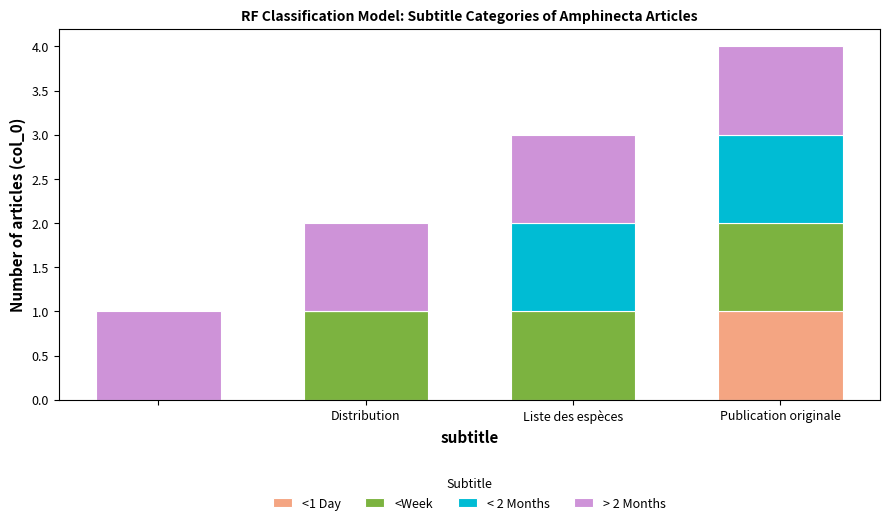

How many distinct data groups are displayed?

4